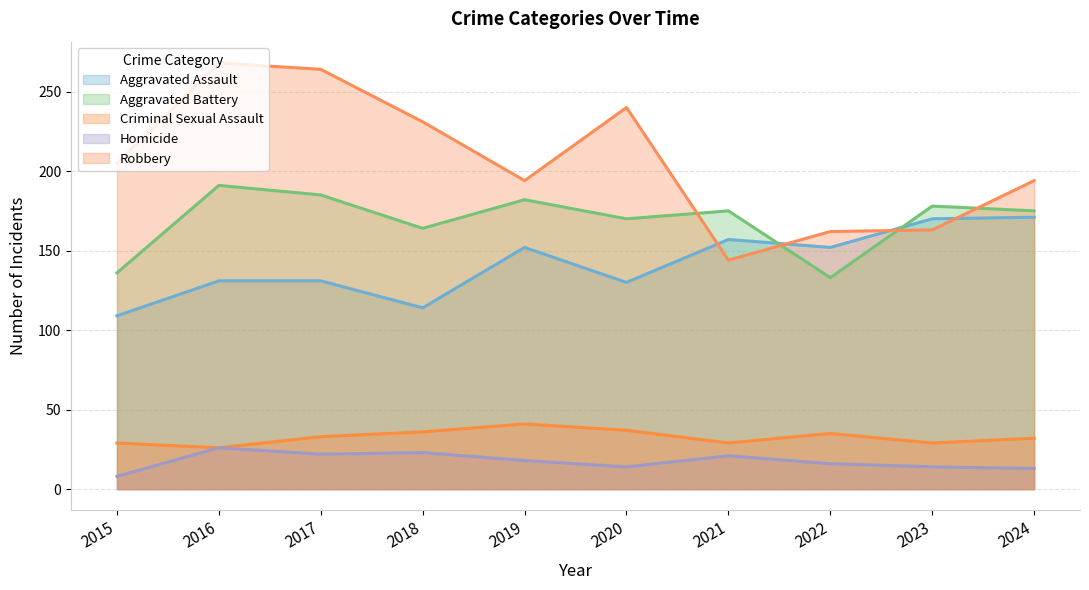

True or false: Robbery and Criminal Sexual Assault cross at least once.

False